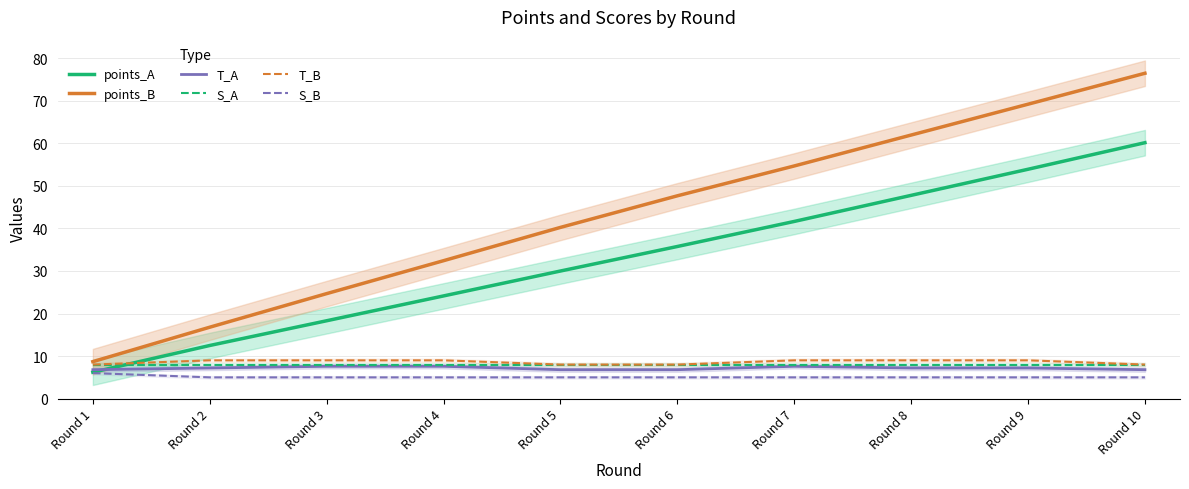

True or false: T_A has more than 1 interior local peaks.

False